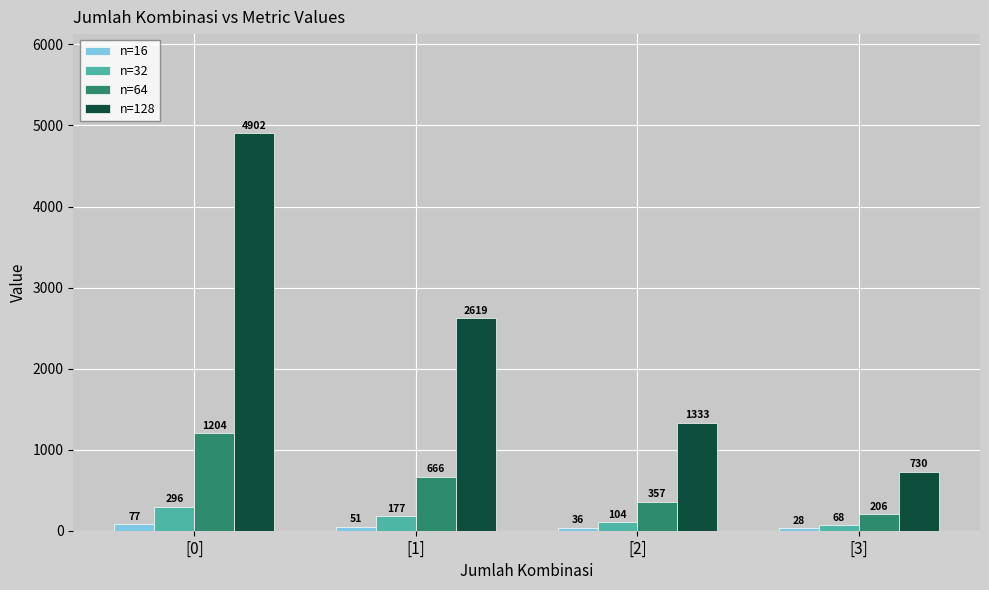

True or false: n=64 has a value of 1845 at [0].

False